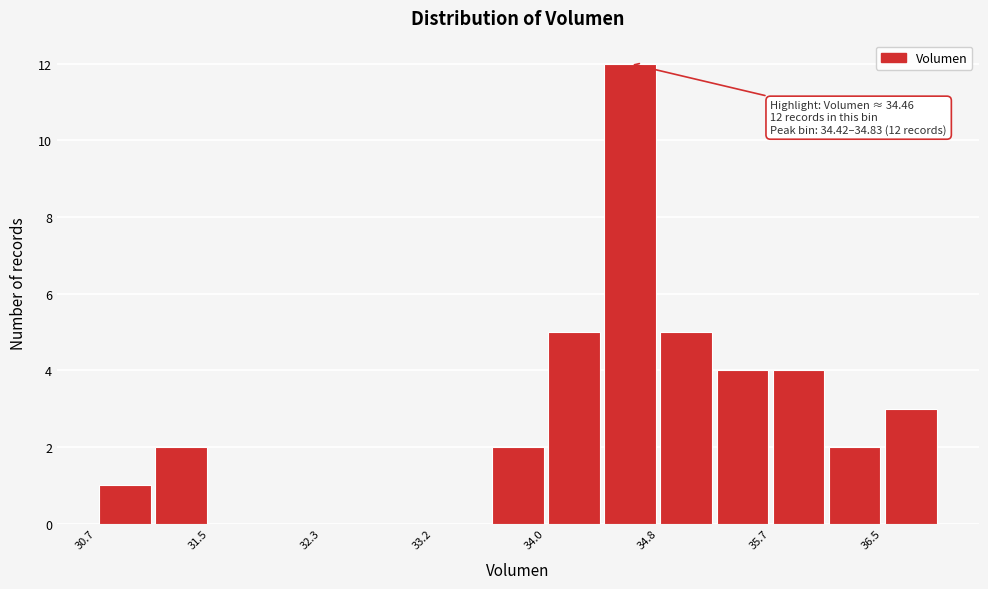

Over which range of the x-axis is the bar tallest?

34.4 to 34.8